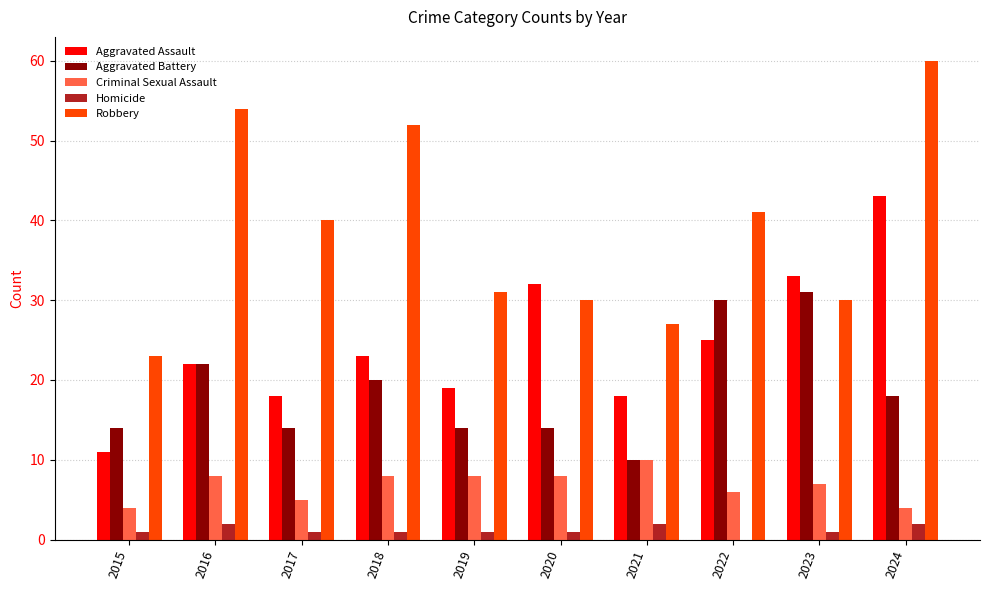

What is the spread (max minus min) of values at 2018?

51